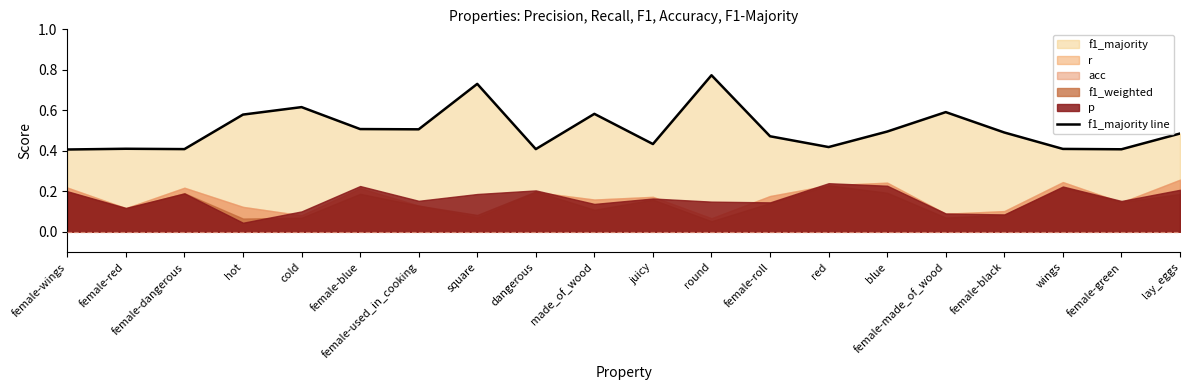

What is the sum of all values?

10.1